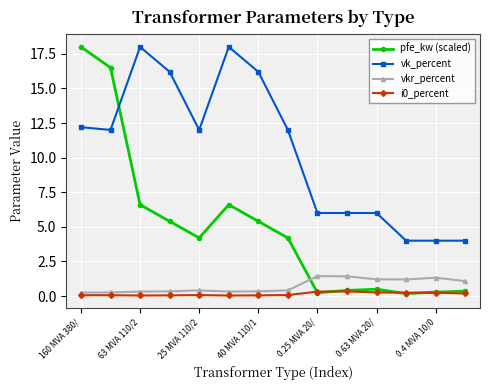

Count the number of categories in the chart.

14